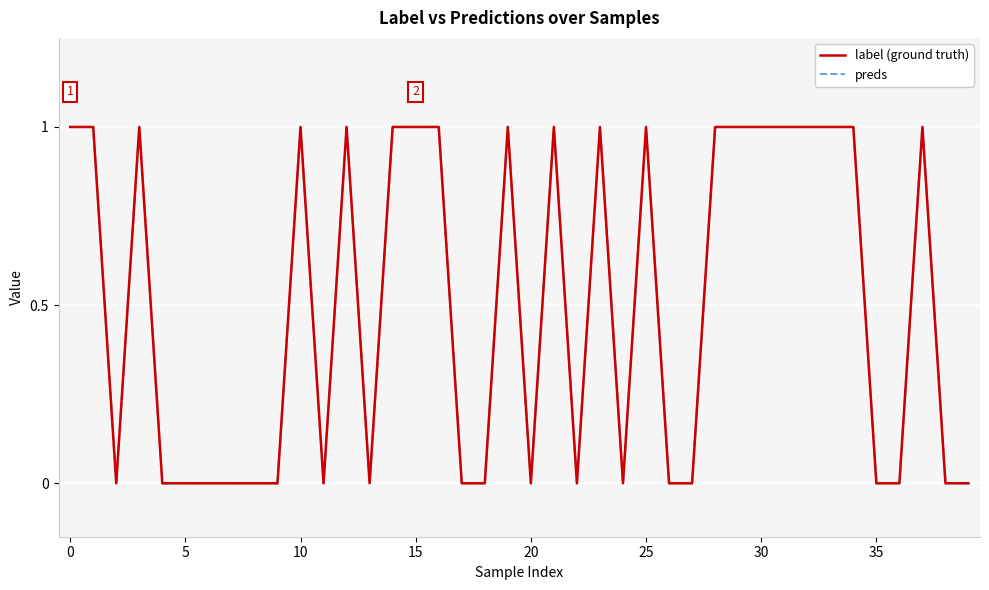

True or false: label (ground truth) has a value of 0 at 24.

True